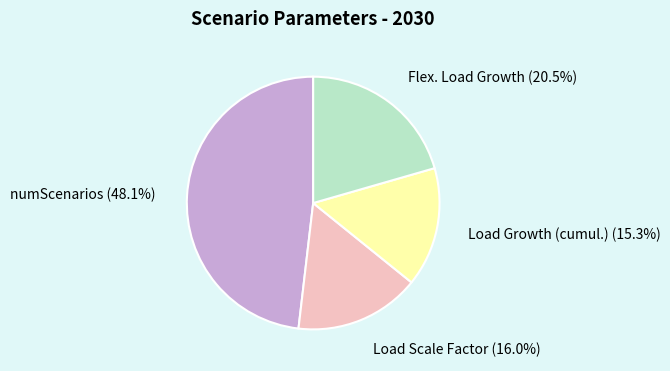

Is numScenarios the majority of the pie?

No